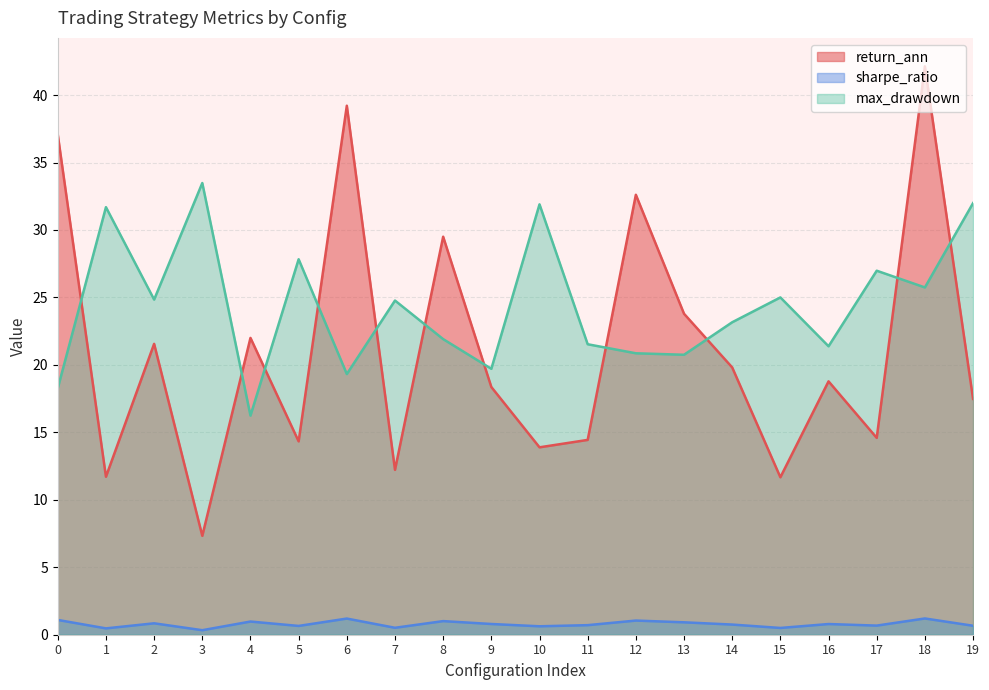

Between 18 and 10, which is larger?

18